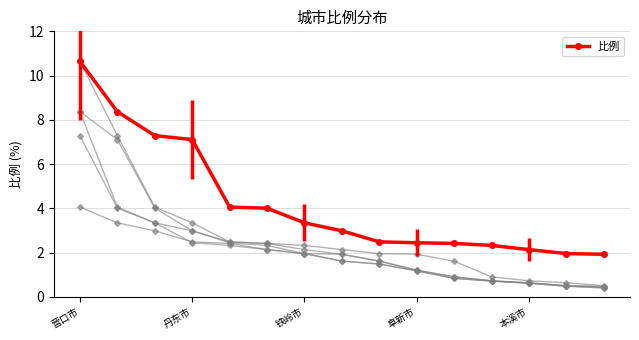

What is the ratio of the value at 11 to the value at 5?

0.6